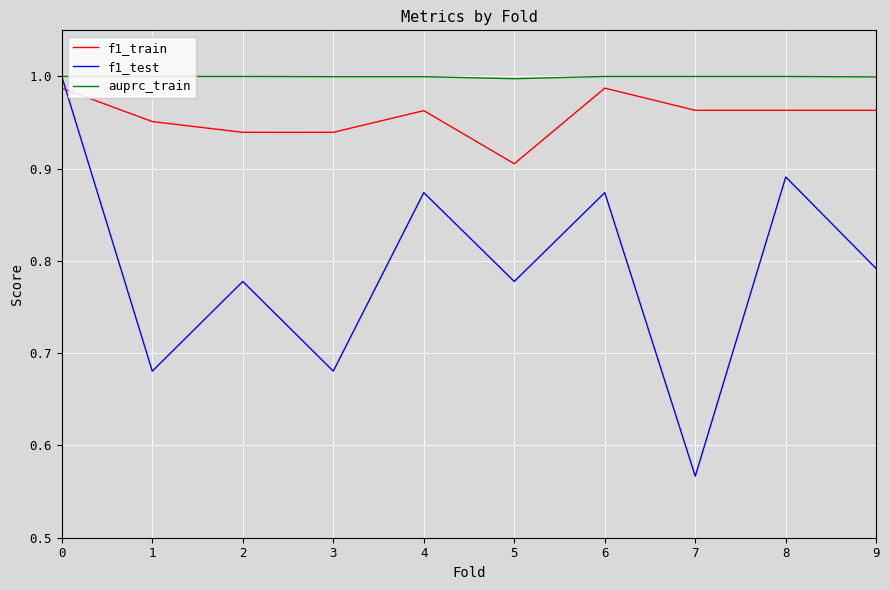

At how many categories does at least one series exceed 0?

10